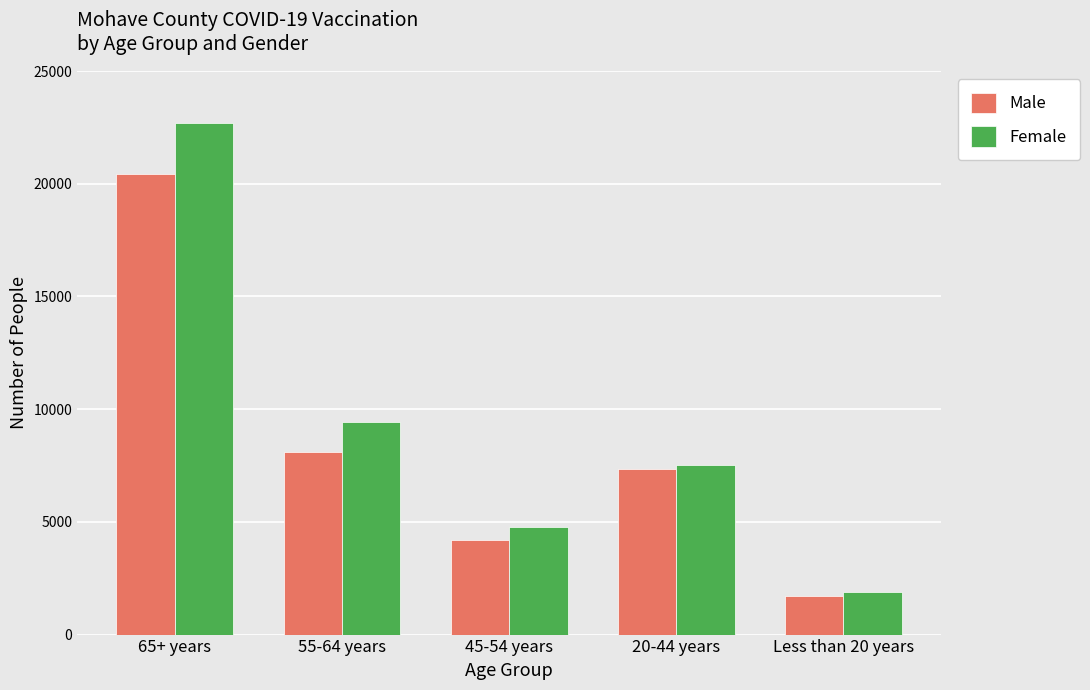

What is the value of the Female bar at the 5th from the left?

1907